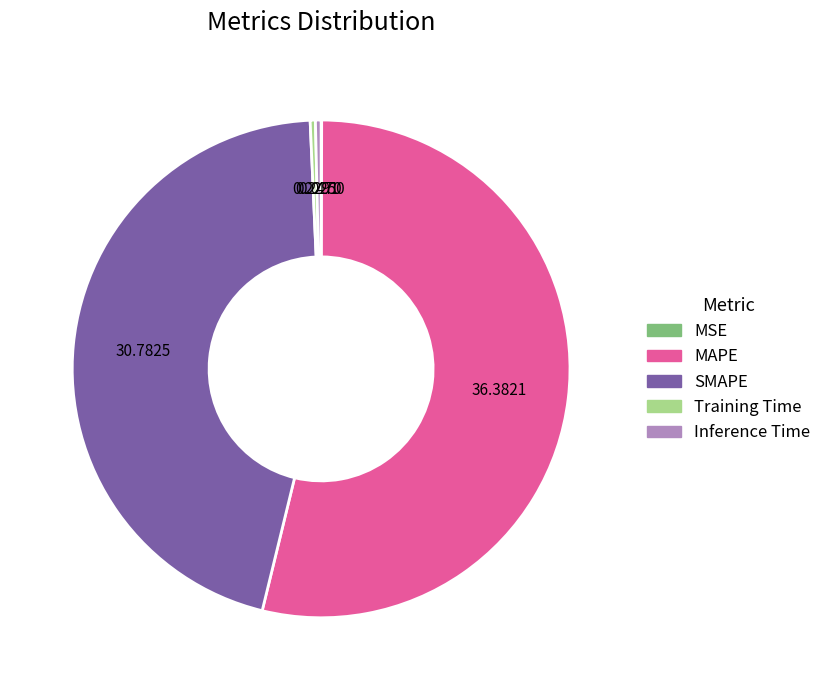

Which category has the biggest portion of the pie?

MAPE